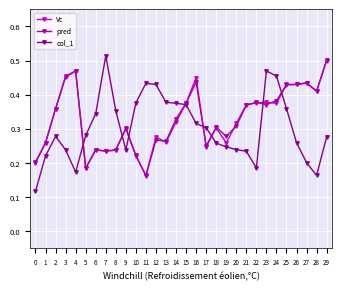

True or false: pred has more than 0 interior local peaks.

True